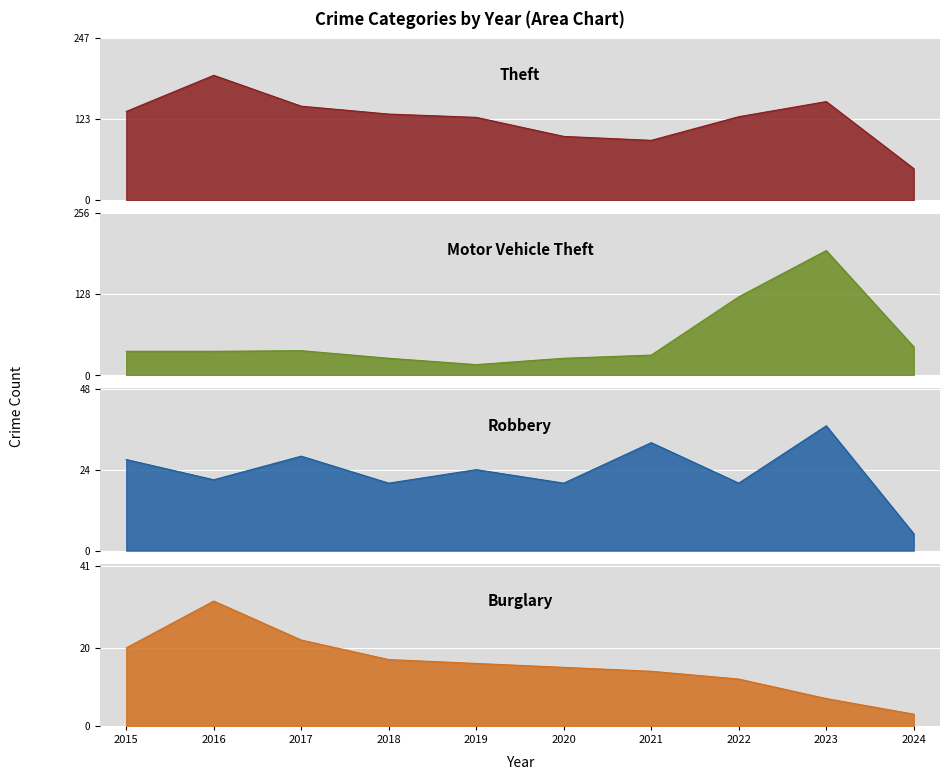

What is the difference between the maximum and minimum values in the Burglary series?

29